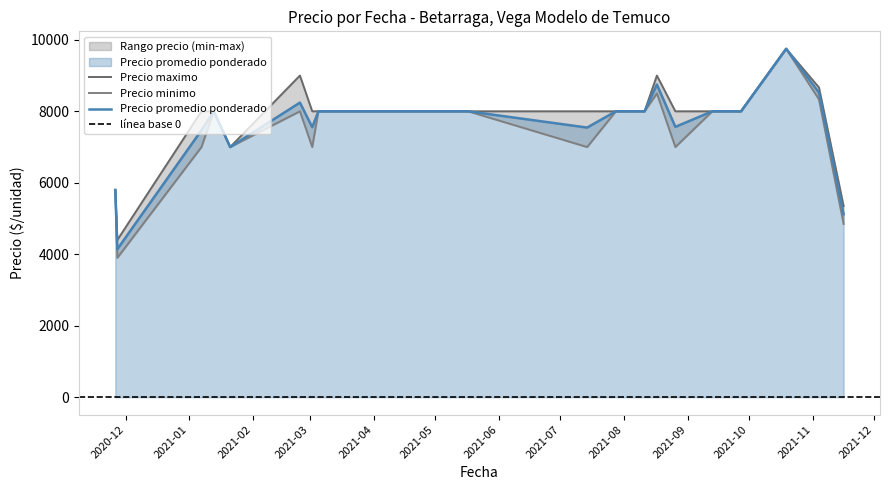

List the series in order of their overall mean, lowest first.

Precio minimo, Precio promedio ponderado, Precio maximo